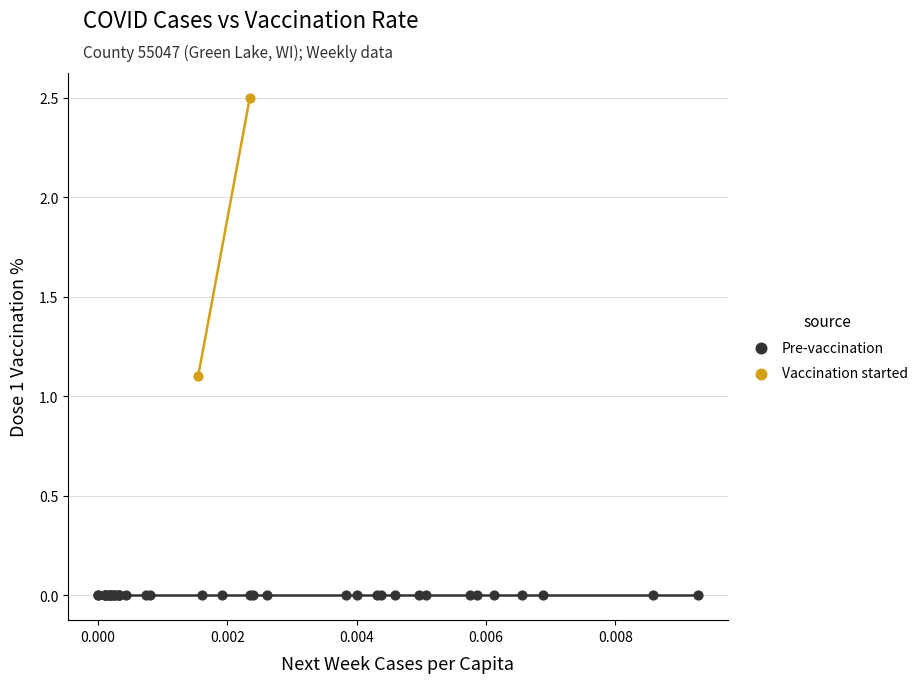

What are all the series names shown in the legend?

Pre-vaccination, Vaccination started